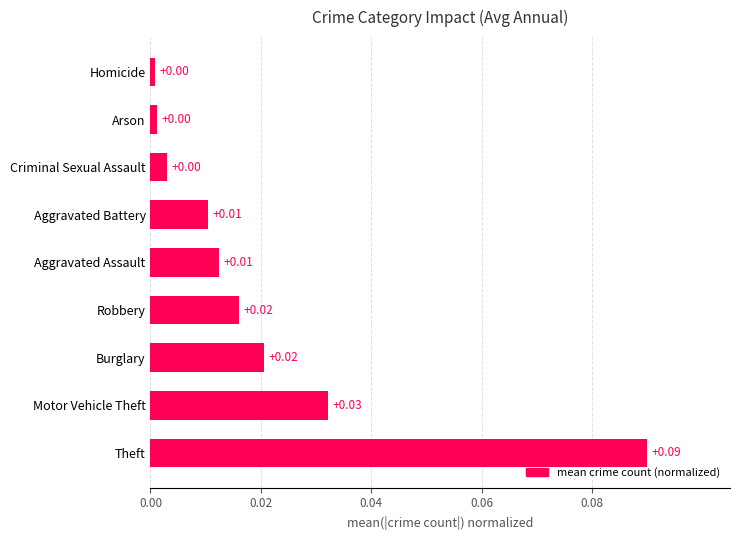

Which has a higher value, Burglary or Aggravated Battery?

Burglary